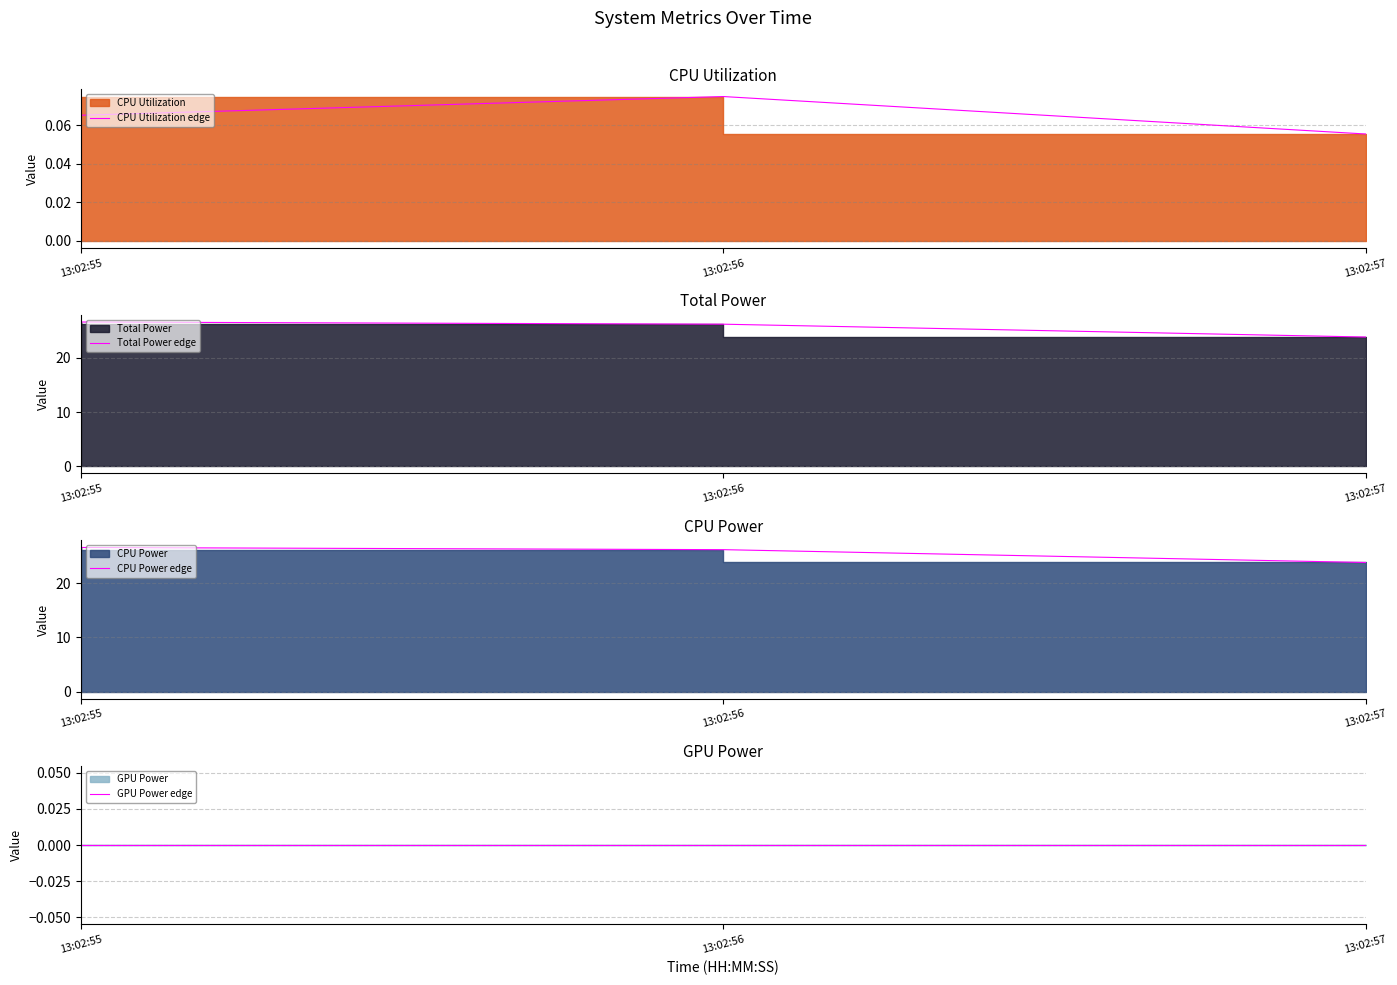

How many lines are shown in the chart?

4